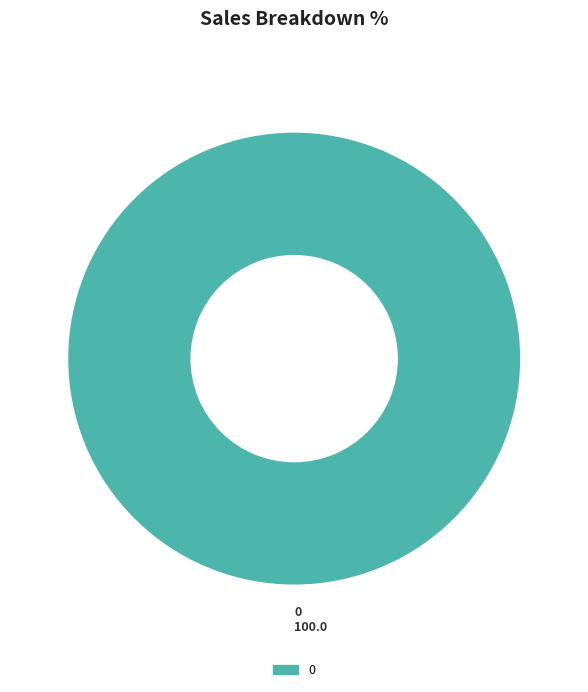

Does any single category account for the majority?

Yes